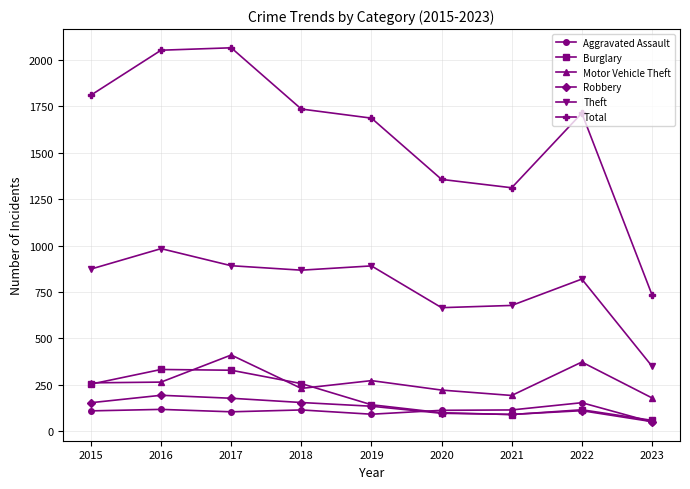

Which series has the largest total across all categories?

Total